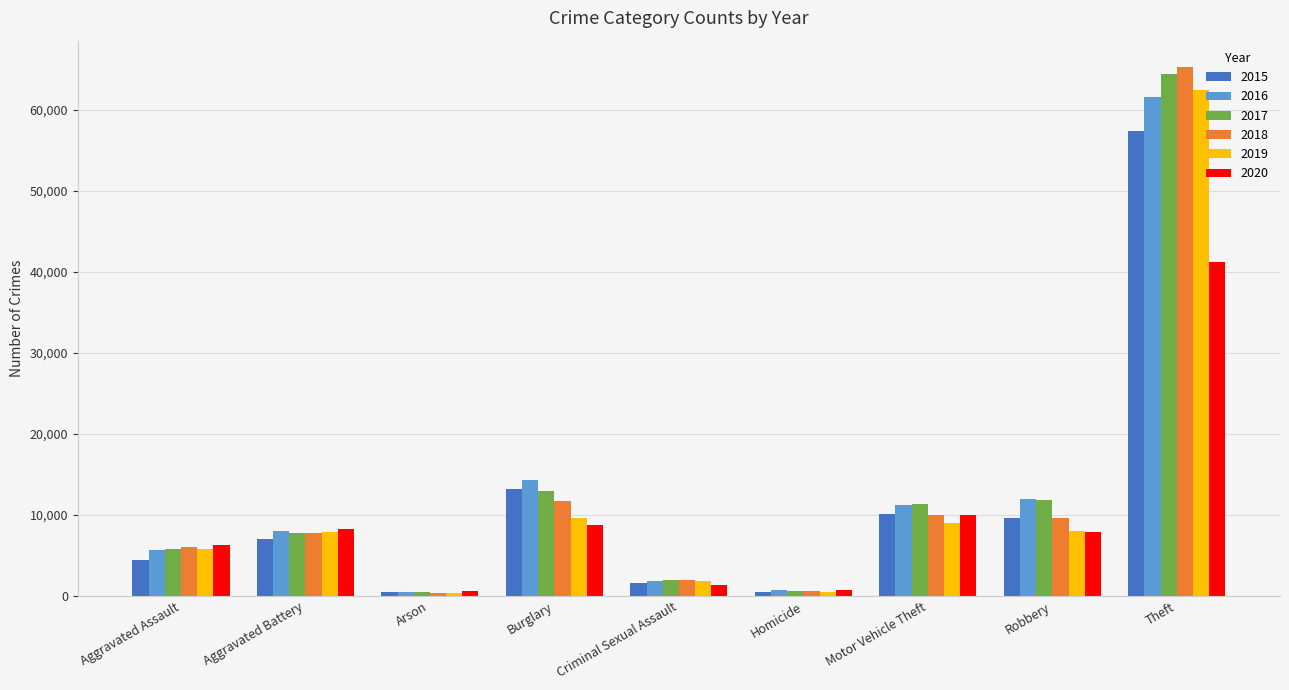

The value of 2015 at Theft is 11761. True or false?

False